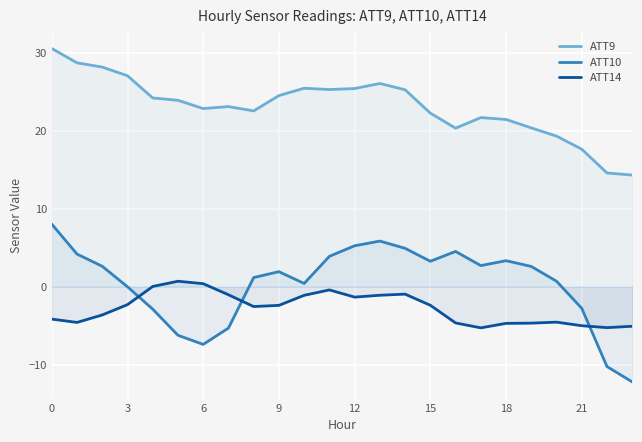

How many data points in ATT9 are less than 23?

11